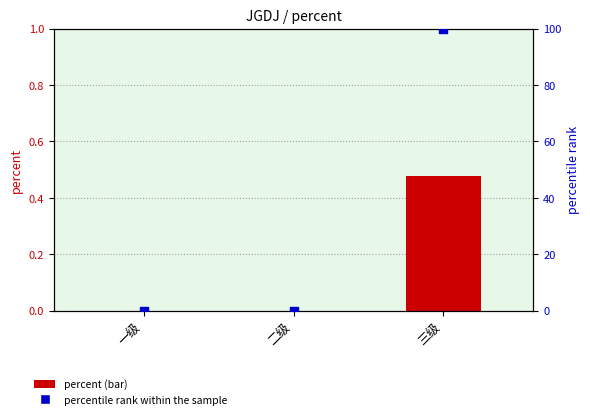

At how many categories does at least one series exceed 93?

1